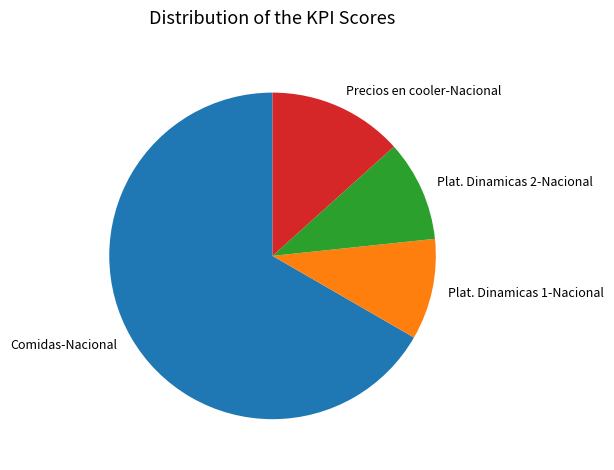

Between Plat. Dinamicas 1-Nacional and Precios en cooler-Nacional, which is larger?

Precios en cooler-Nacional